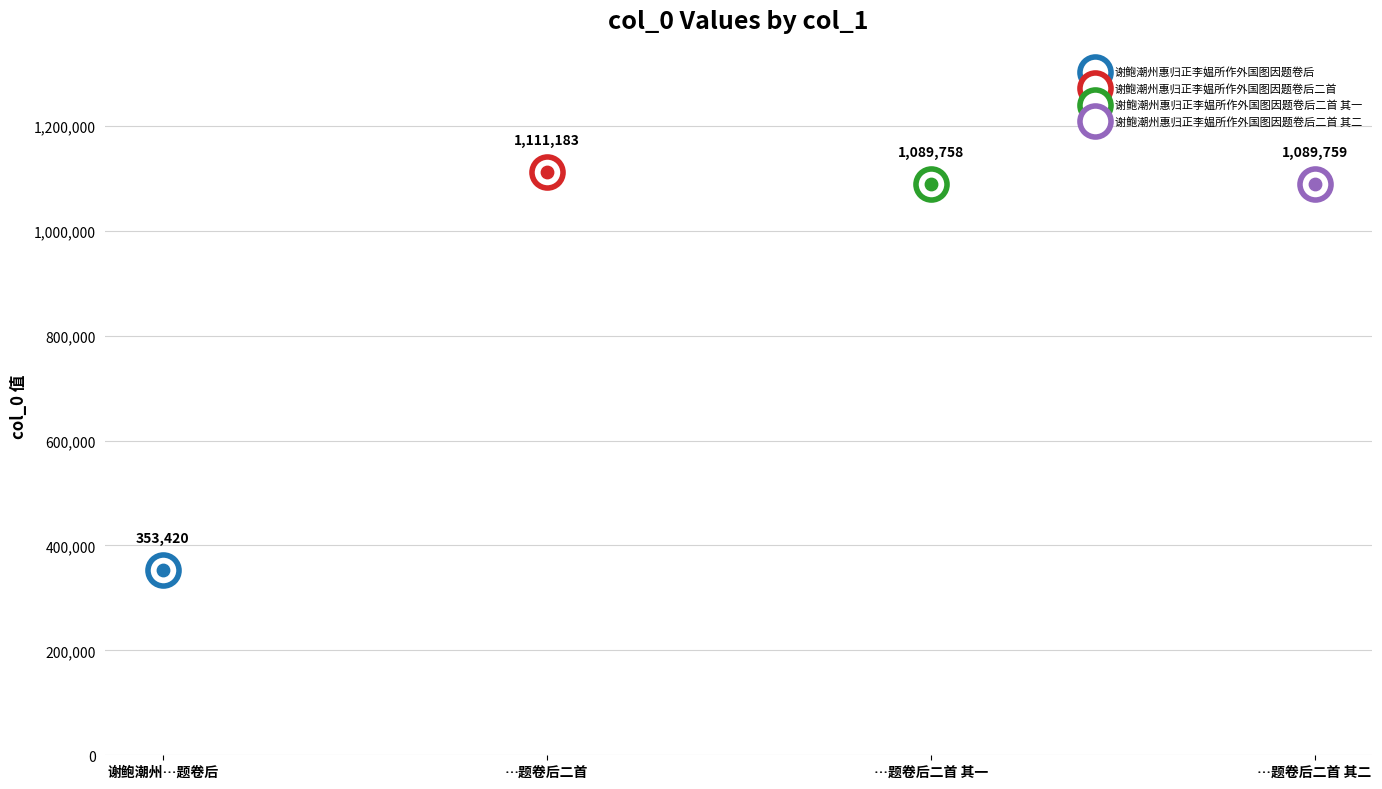

Between 谢鲍潮州惠归正李媪所作外国图因题卷后二首 其一 and 谢鲍潮州惠归正李媪所作外国图因题卷后二首 其二, which is larger?

谢鲍潮州惠归正李媪所作外国图因题卷后二首 其二